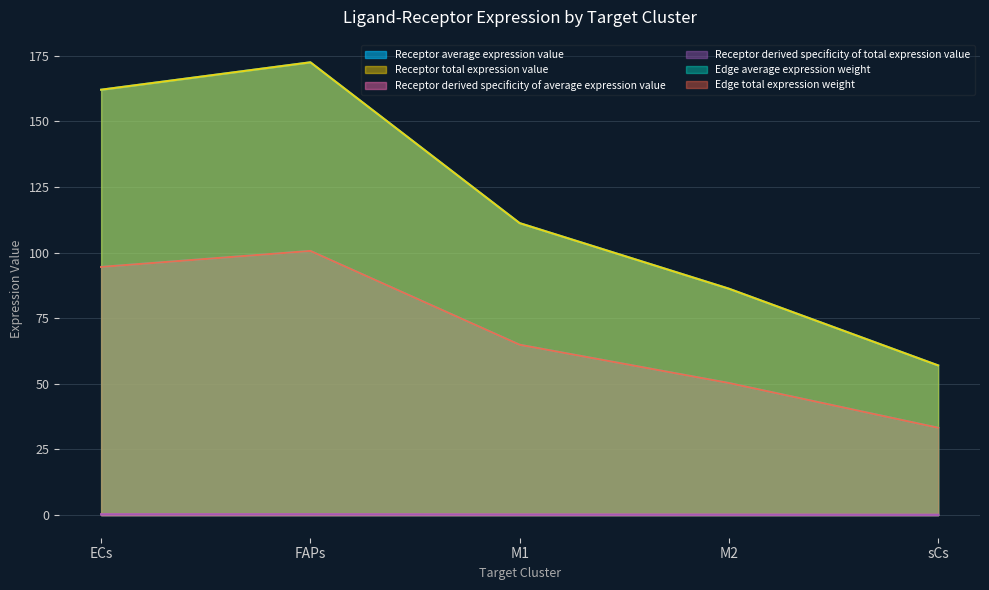

True or false: Receptor average expression value and Edge average expression weight cross at least once.

False